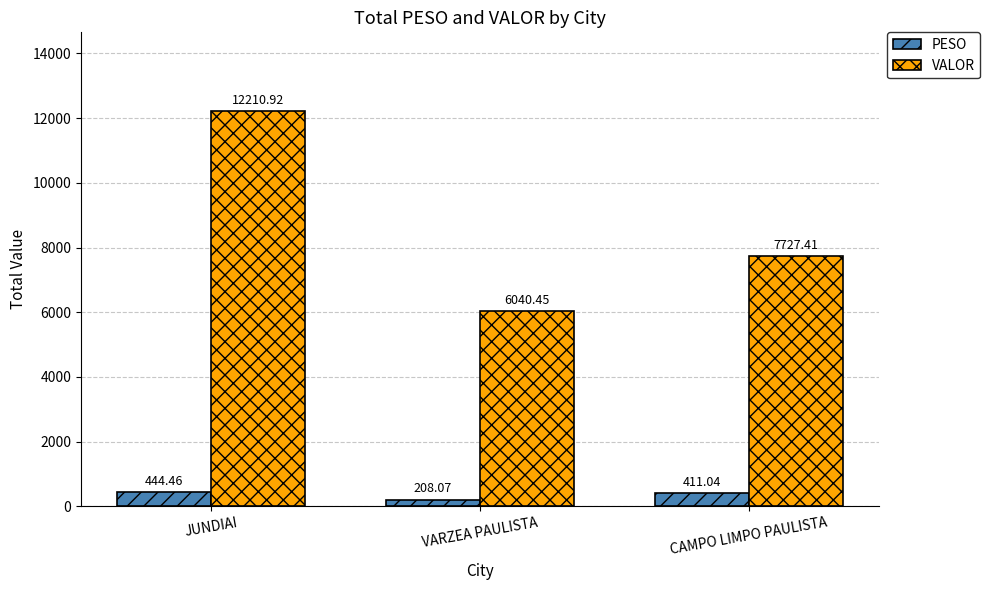

At which label is VALOR closest to 9125?

CAMPO LIMPO PAULISTA